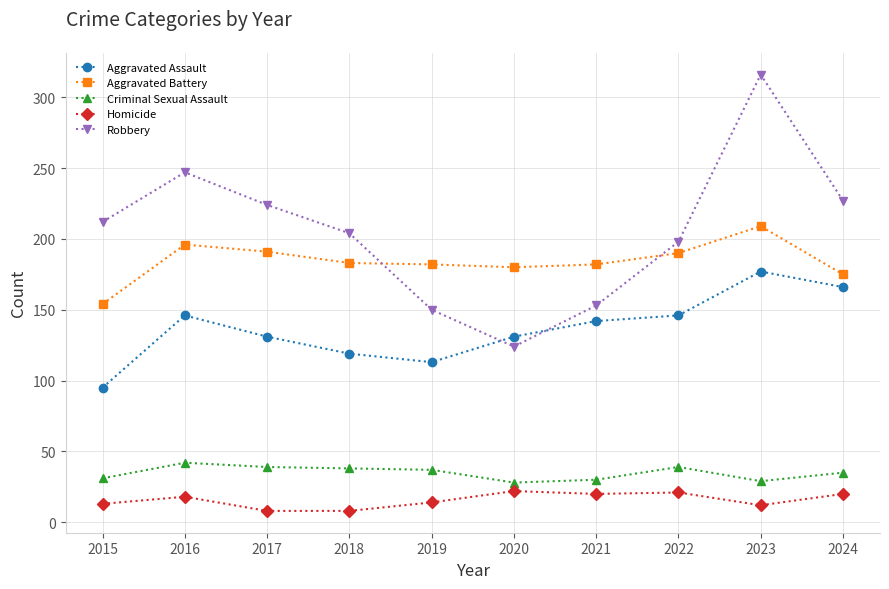

How many data points does each series have?

10